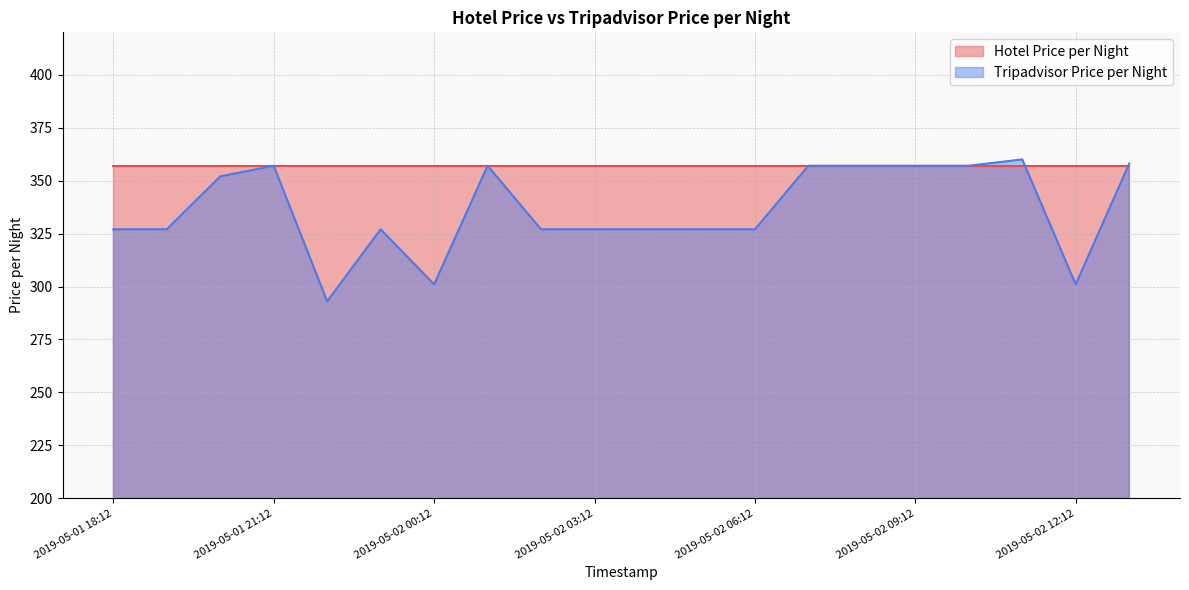

The value at 2019-05-02 00:12 is 301. True or false?

True